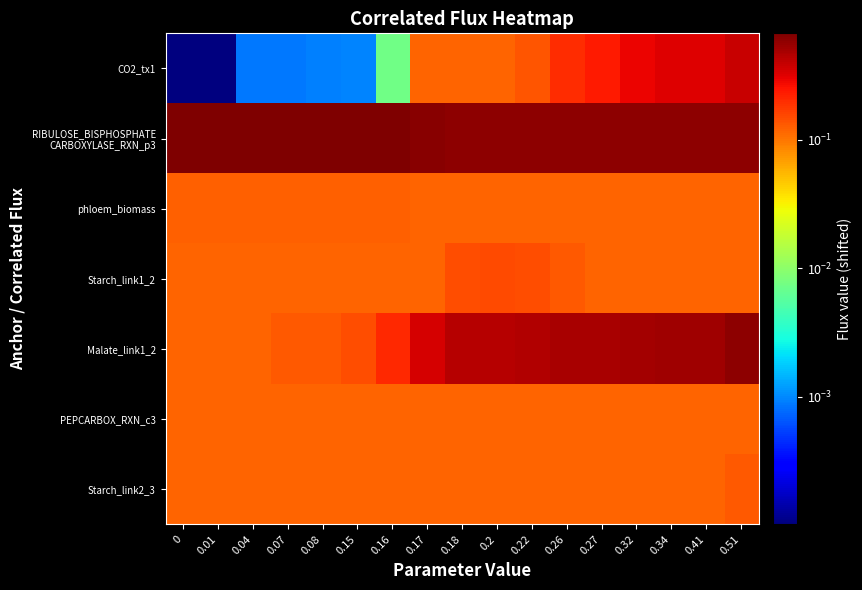

At how many categories does at least one series exceed 0?

17